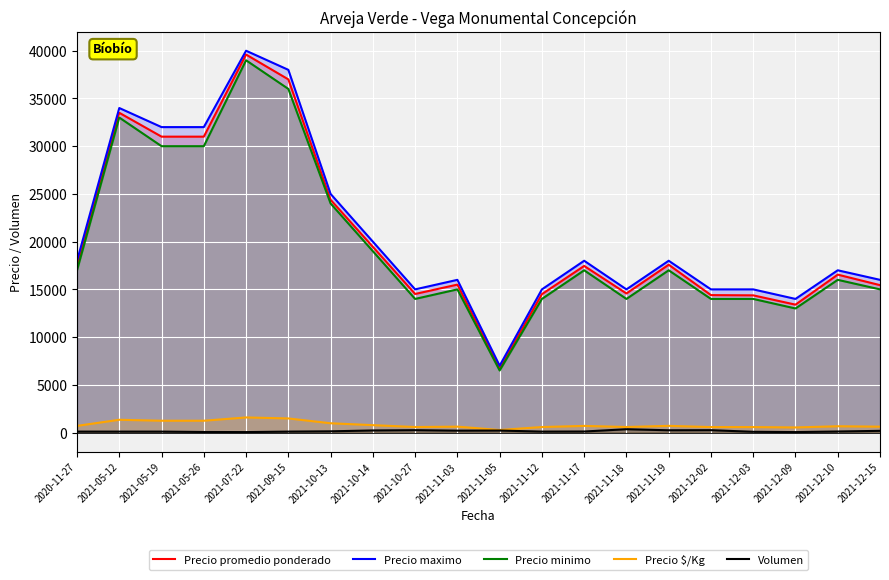

What is the difference between the second highest and second lowest values in the Precio promedio ponderado series?

23600